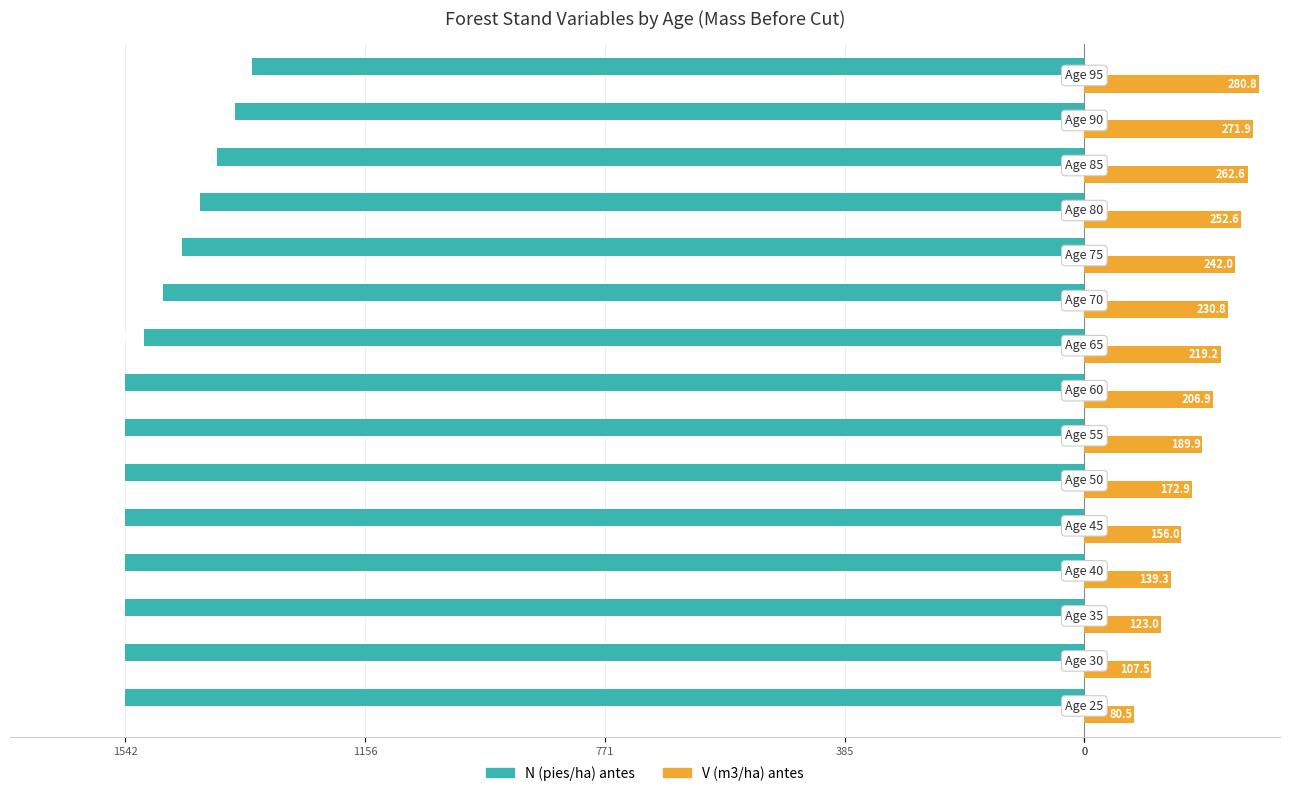

What are all the series names shown in the legend?

N (pies/ha) antes, V (m3/ha) antes